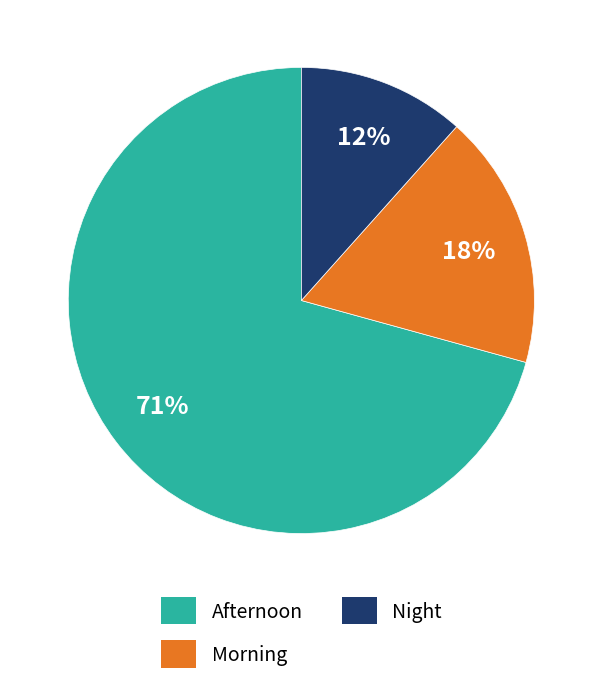

Combined, do Afternoon and Morning account for over 50%?

Yes